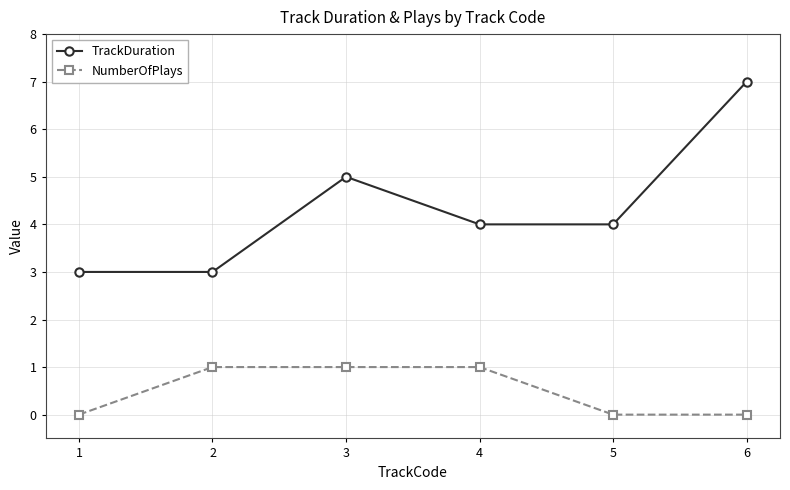

Reading left to right, extract all data points from this chart.

TrackDuration: 3	3	5	4	4	7
NumberOfPlays: 0	1	1	1	0	0